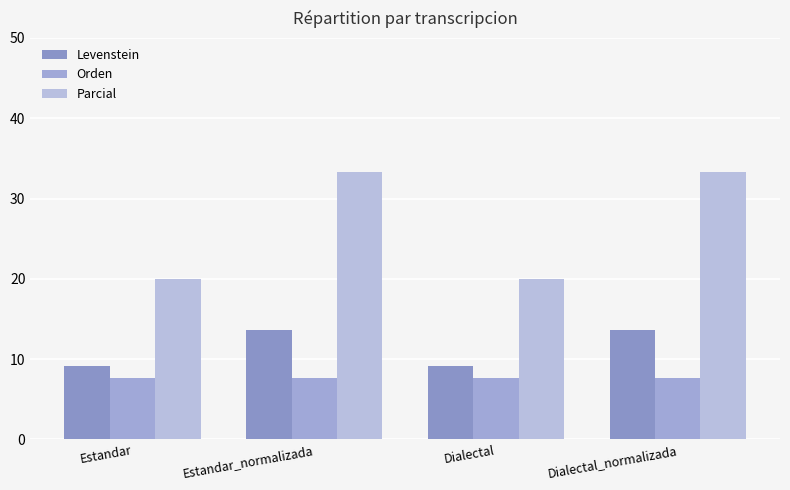

What is the sum of the Parcial values at Dialectal_normalizada and Dialectal?

53.3